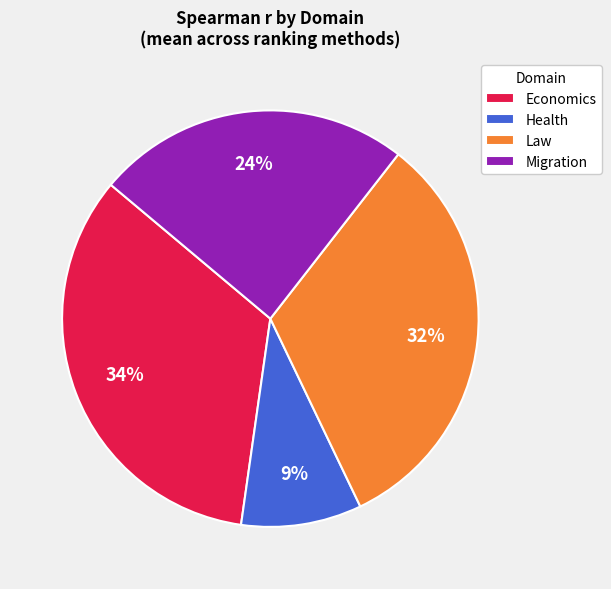

What is the smallest slice in the pie chart?

Health